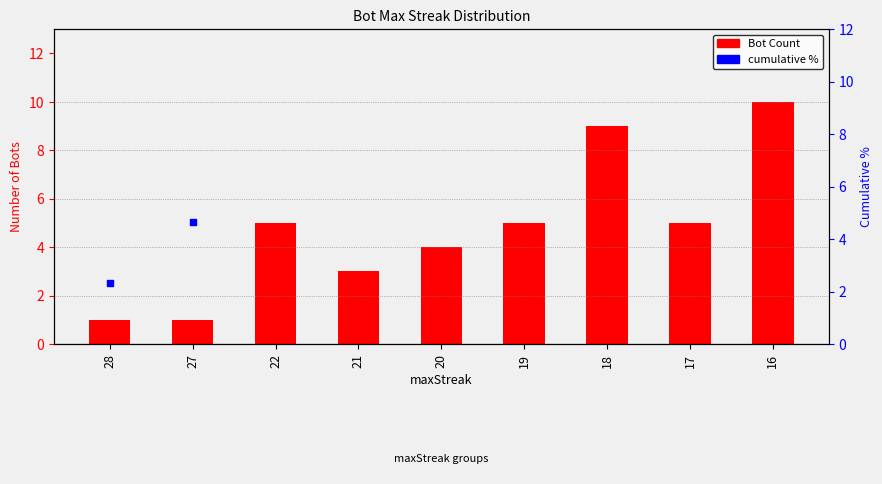

What are all the series names shown in the legend?

Bot Count, cumulative %